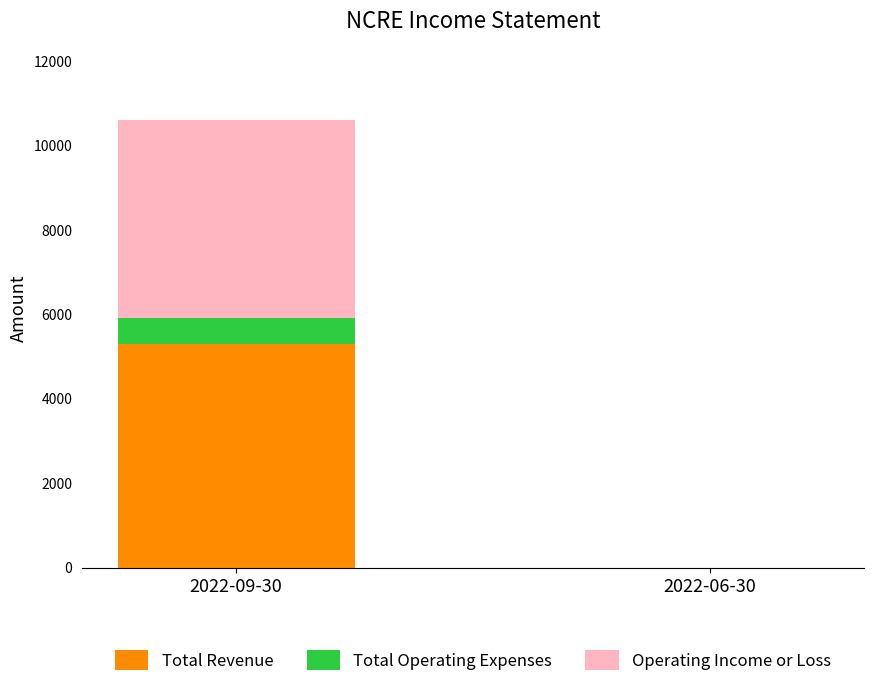

What is the sum of all Total Revenue values?

5300